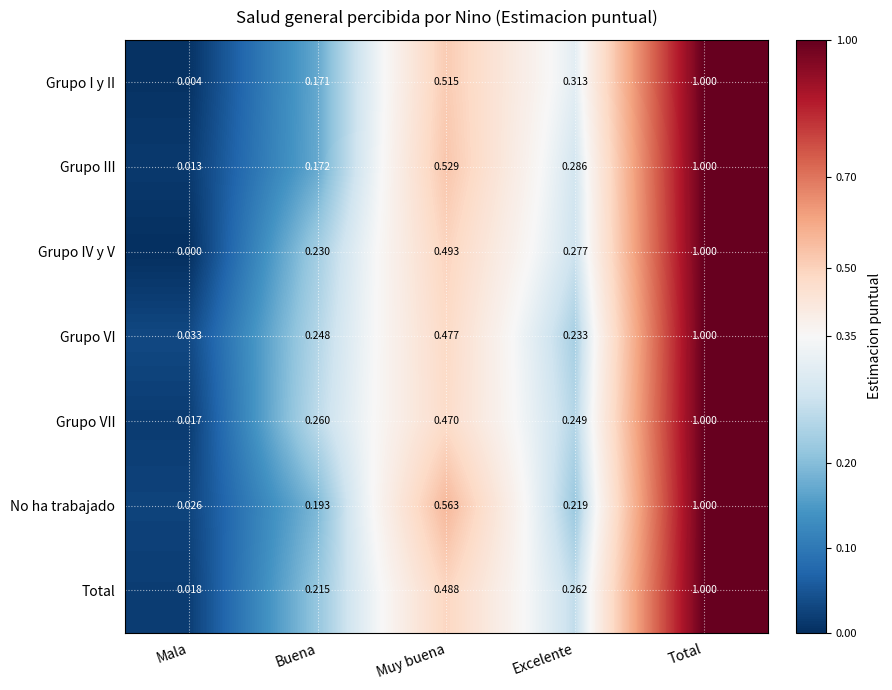

Between Muy buena and Total, which series saw the biggest shift?

Grupo VII